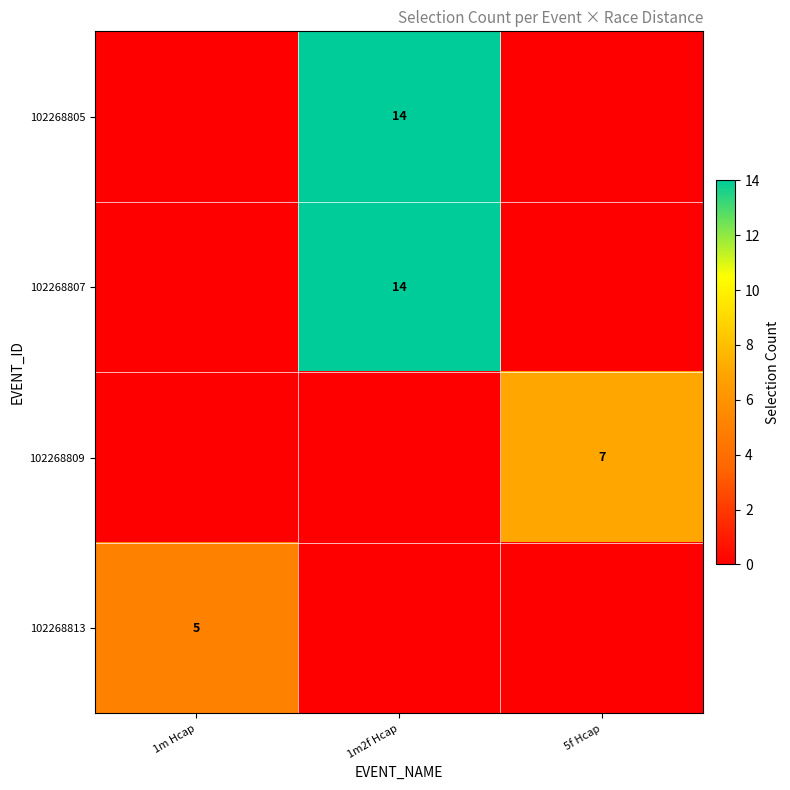

The value of 102268805 at 1m2f Hcap is 14. True or false?

True